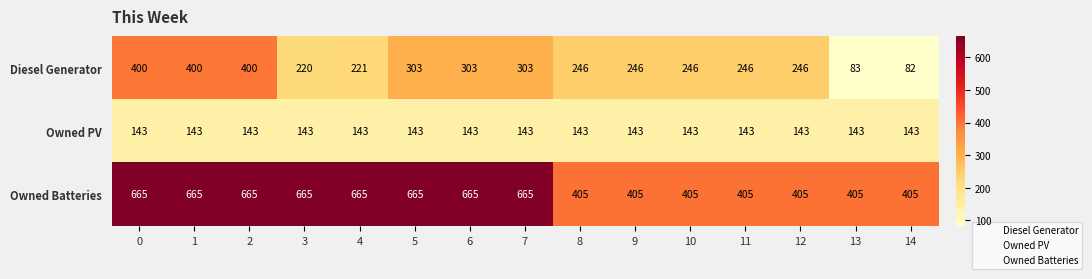

The Owned PV series shows 44 at 14. True or false?

False